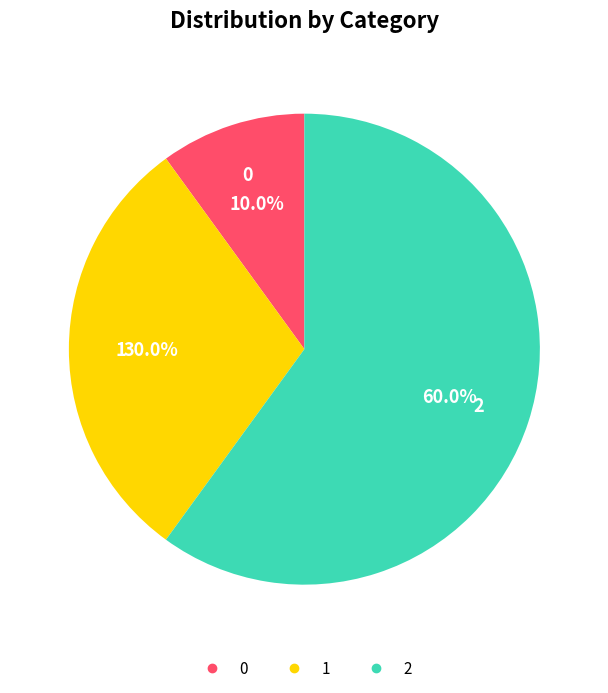

True or false: 2 accounts for 68% of the total.

False